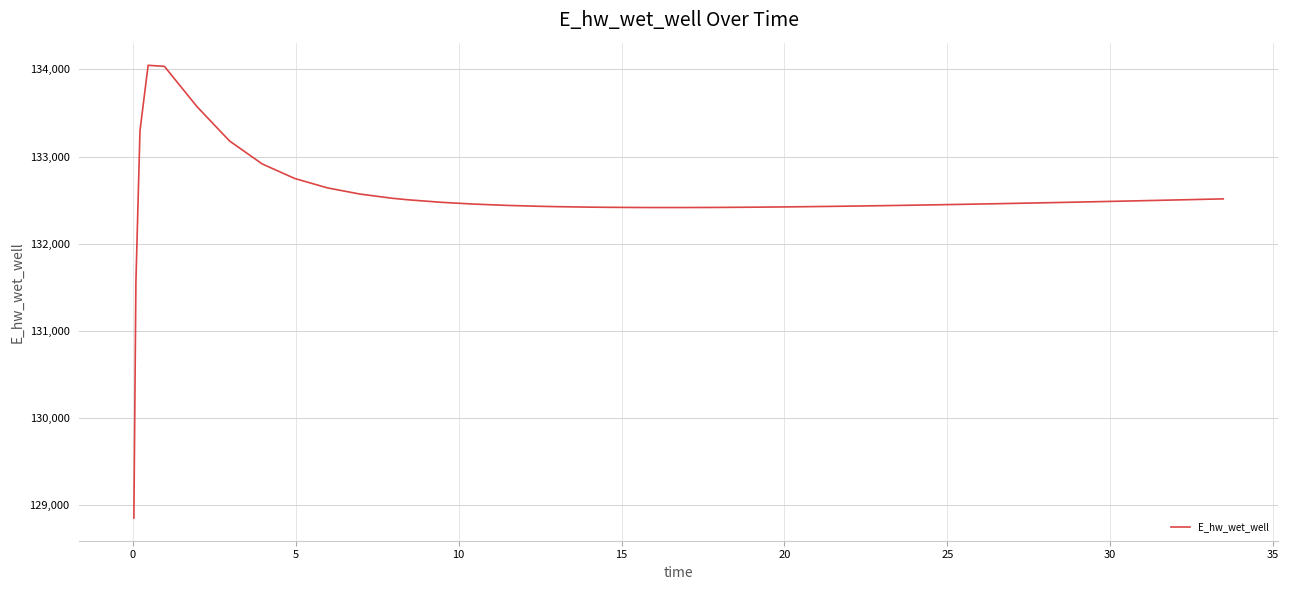

What is the minimum value shown in the chart?

128854.1